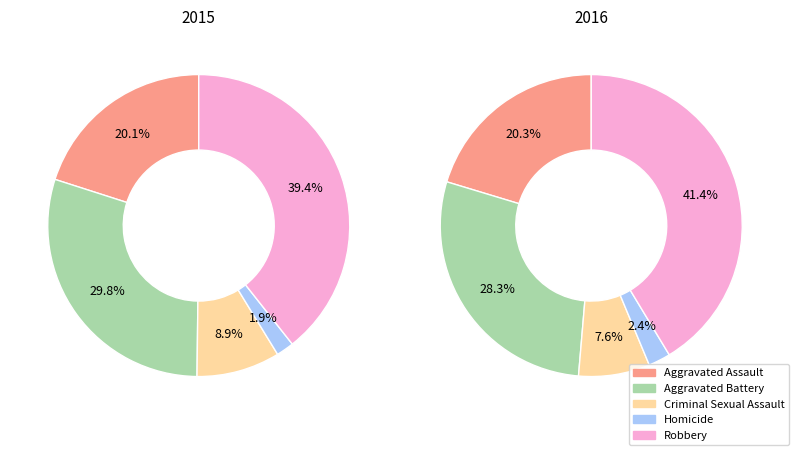

Which category has the biggest portion of the pie?

Robbery